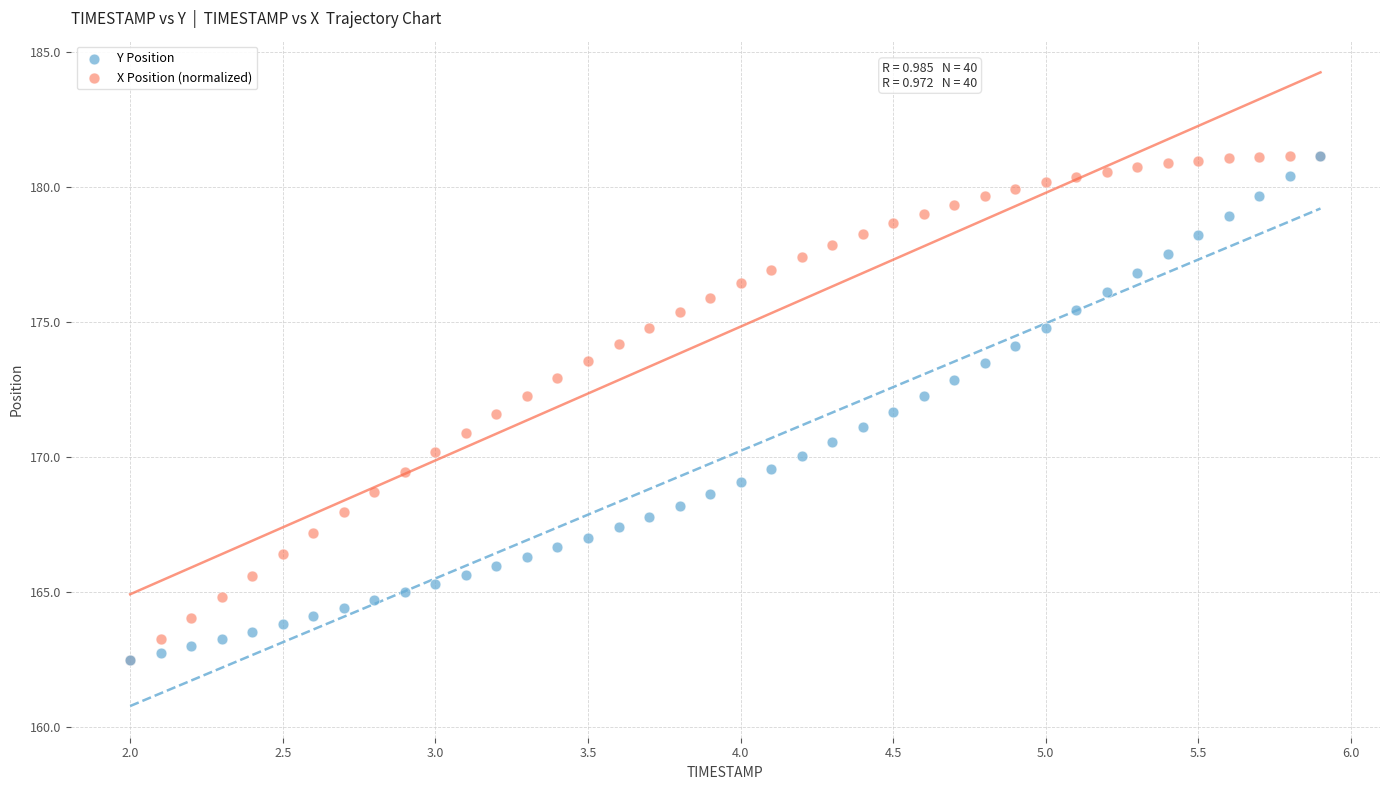

What are all the series names shown in the legend?

Y Position, X Position (normalized)